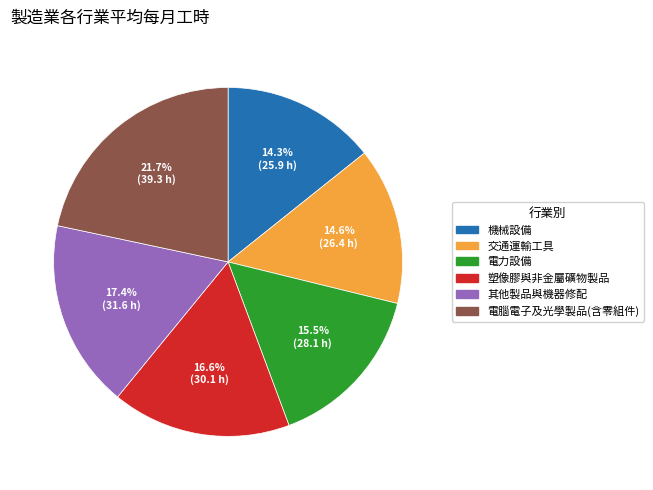

To the nearest percent, what is the average slice percentage?

17%